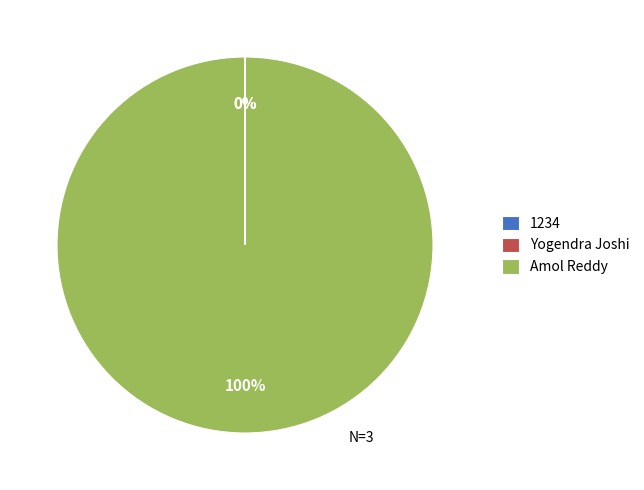

True or false: Amol Reddy accounts for 91% of the total.

False